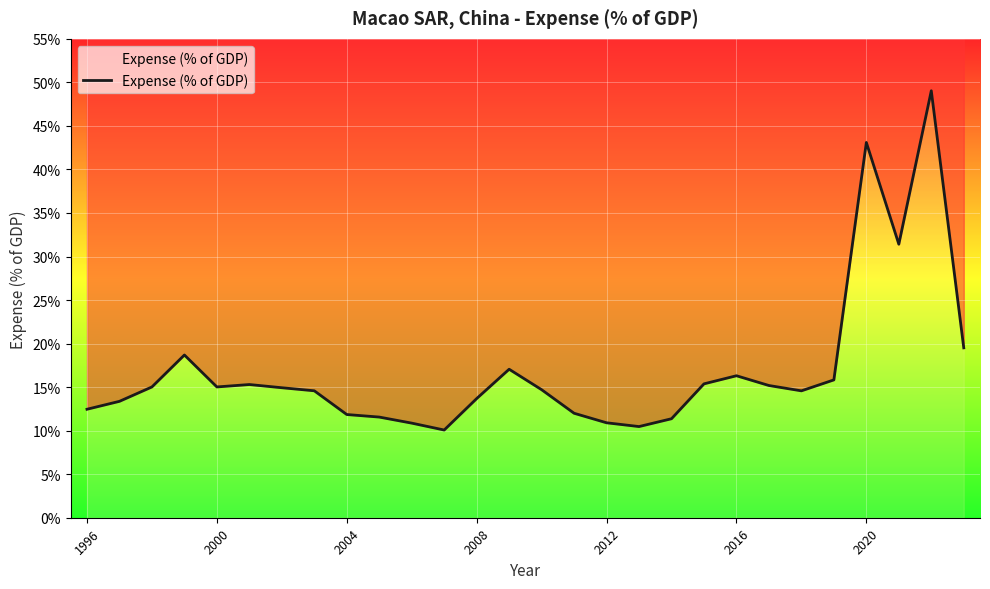

What is the value of the 11th point from the left?

10.9